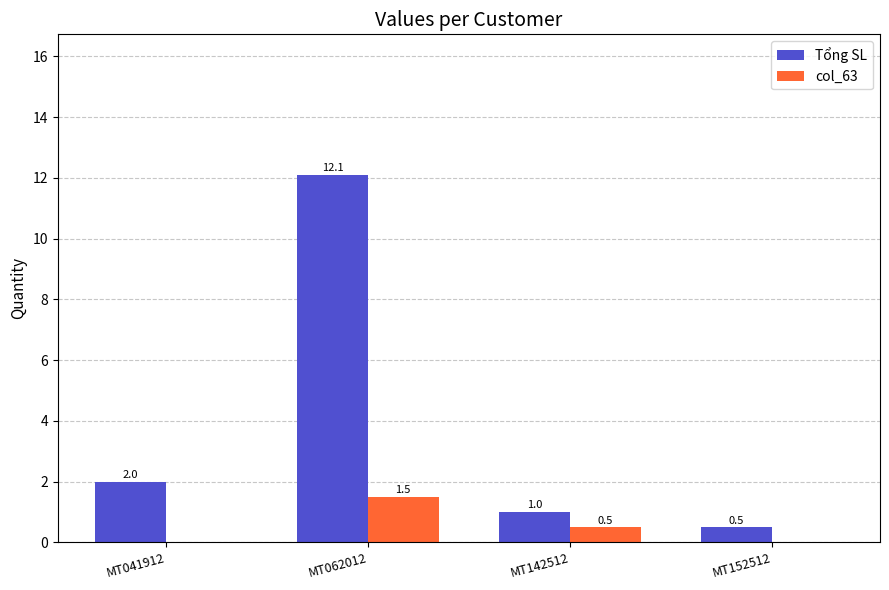

Is the value of Tổng SL at MT062012 greater than the value of col_63 at MT041912?

Yes